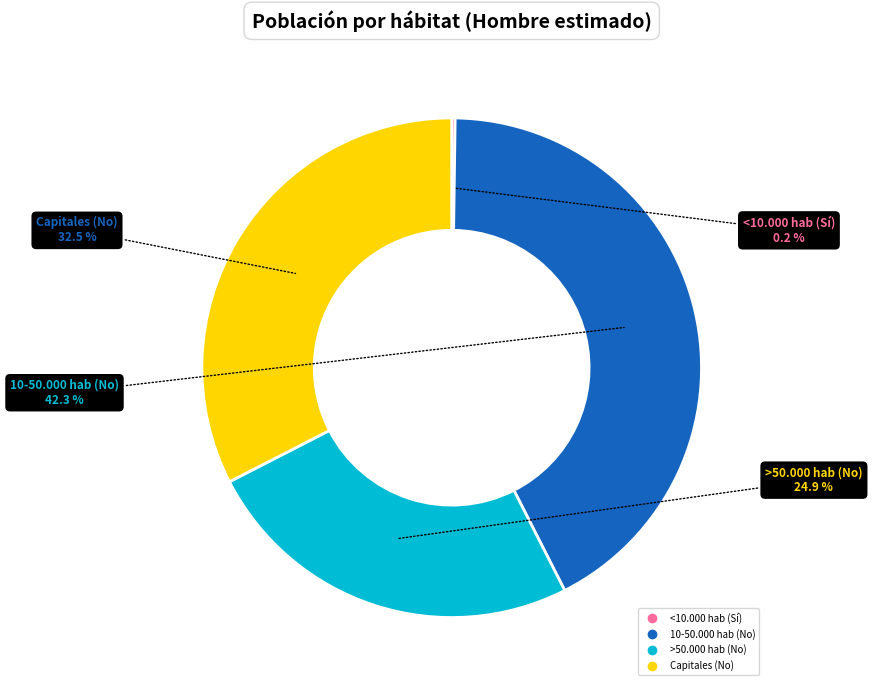

Is it true that >50.000 hab (No) is 38% of the pie?

False